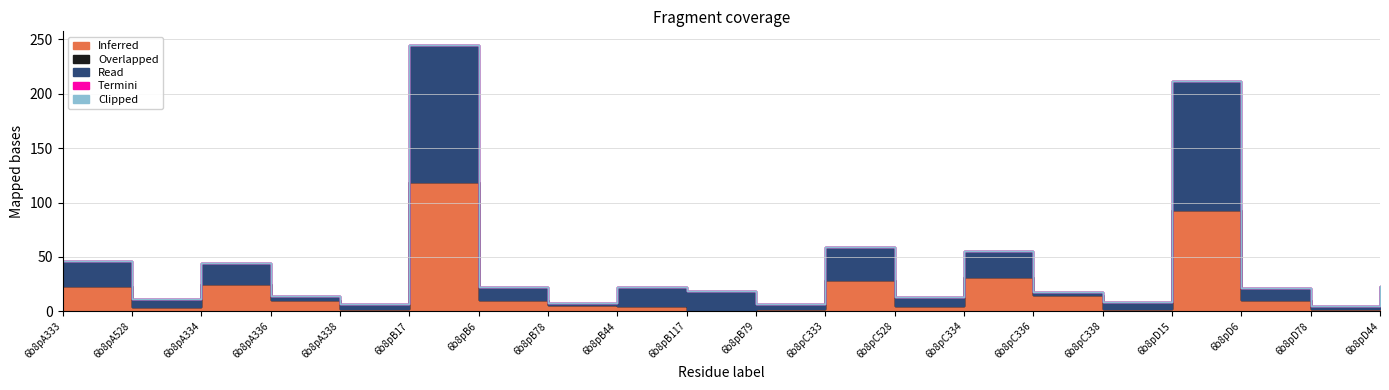

True or false: Overlapped and Termini intersect in this chart.

False